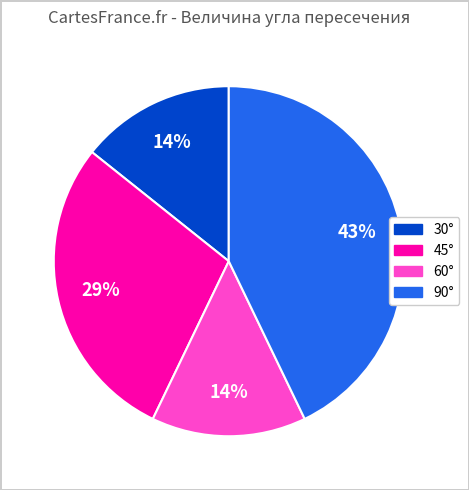

To the nearest percent, what is the difference between the largest and smallest slice percentages?

29%